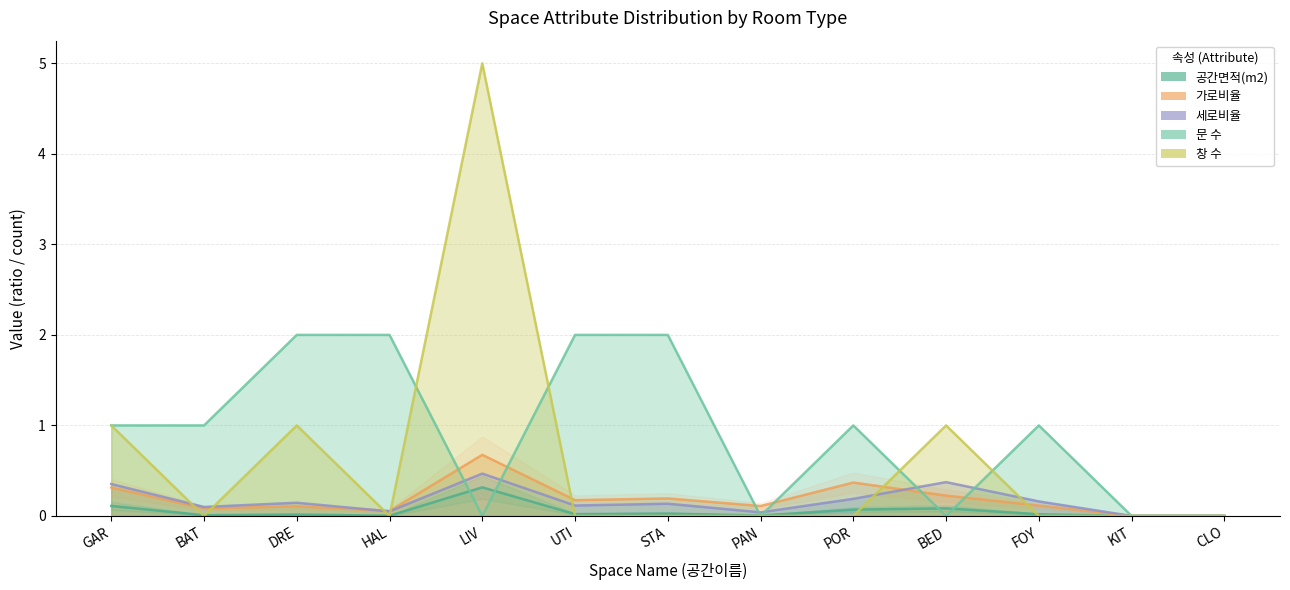

What is the label of the 5th point from the right?

POR